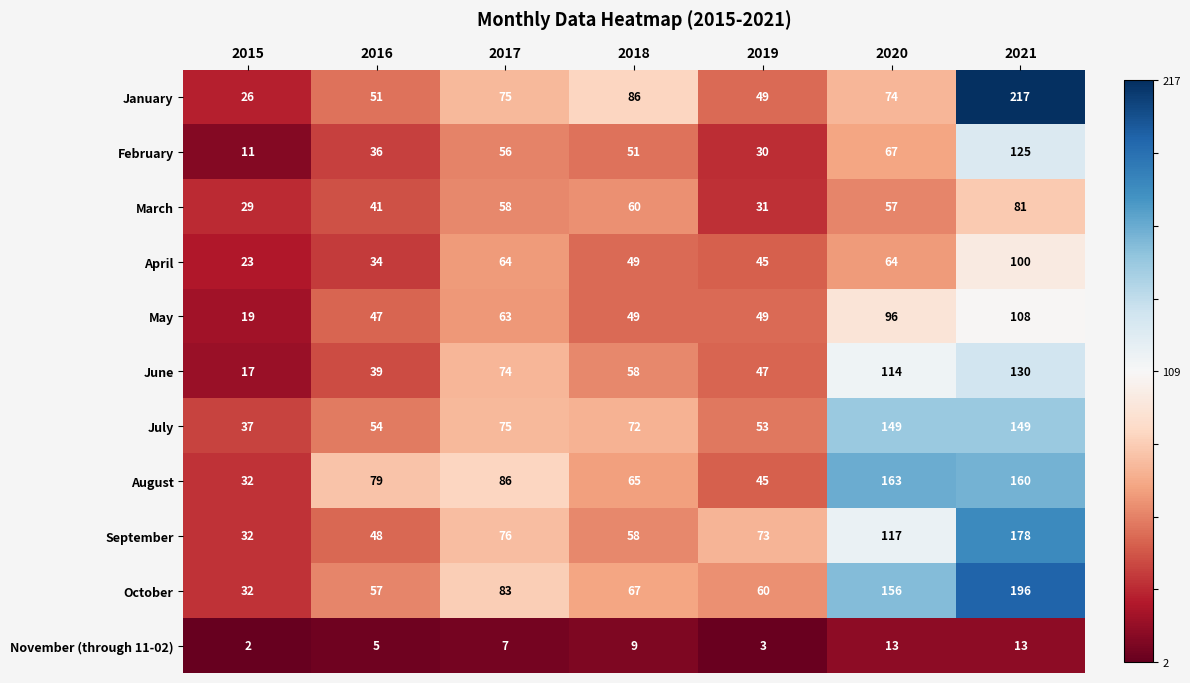

The July series shows 54 at 2016. True or false?

True